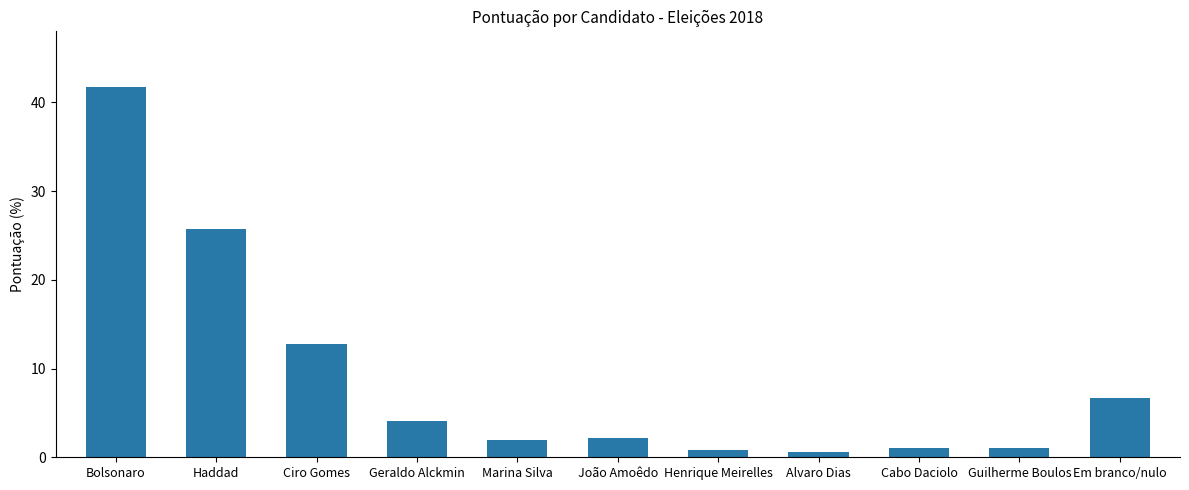

Where does the data first go above 2?

Bolsonaro